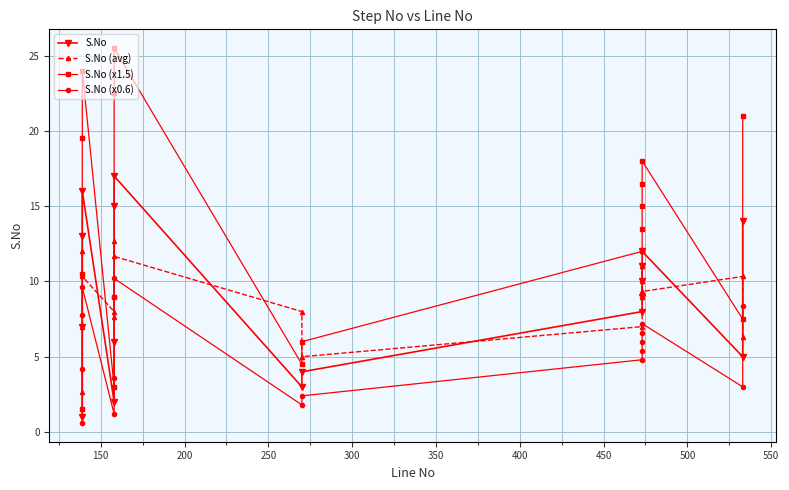

What is the greatest value displayed?

25.5